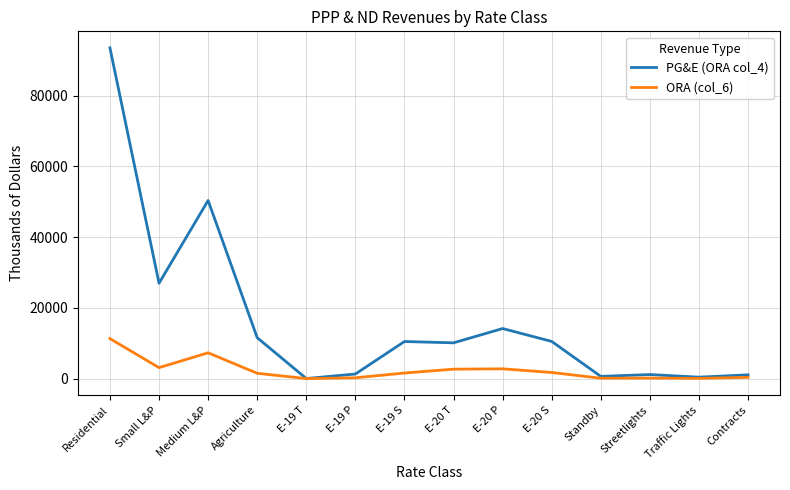

What is the maximum value for PG&E (ORA col_4)?

93532.5